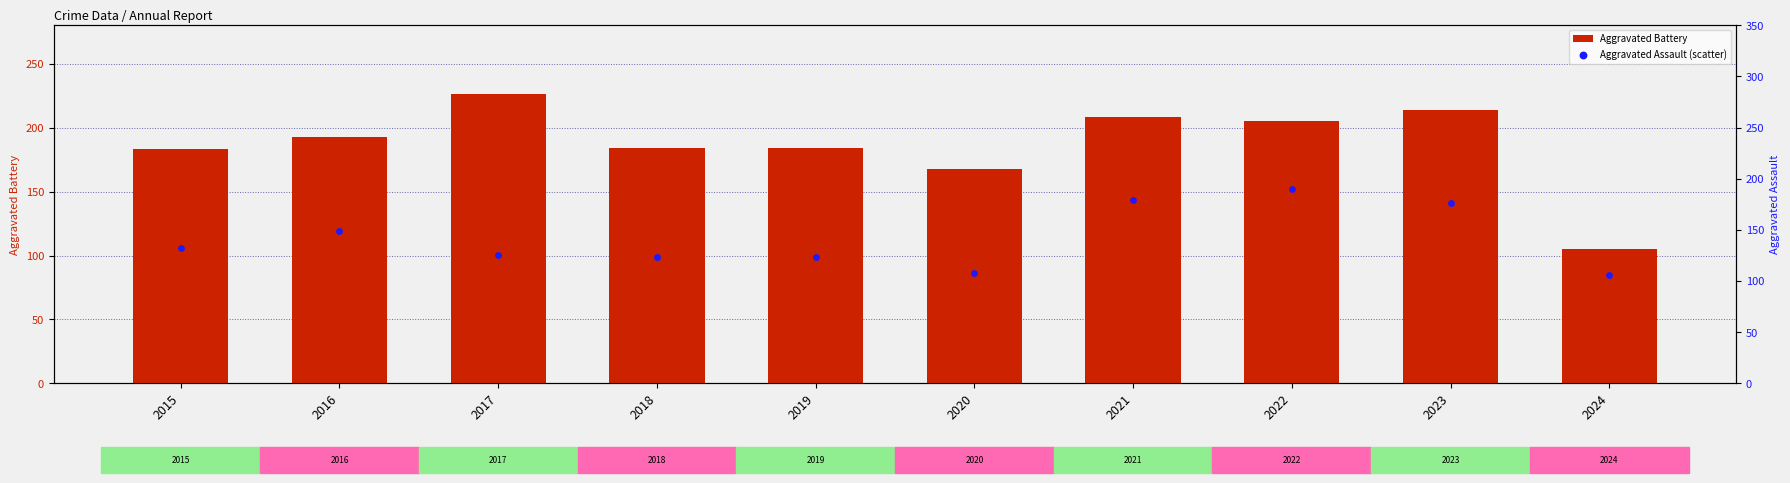

At which category is the sum across all series the highest?

2022